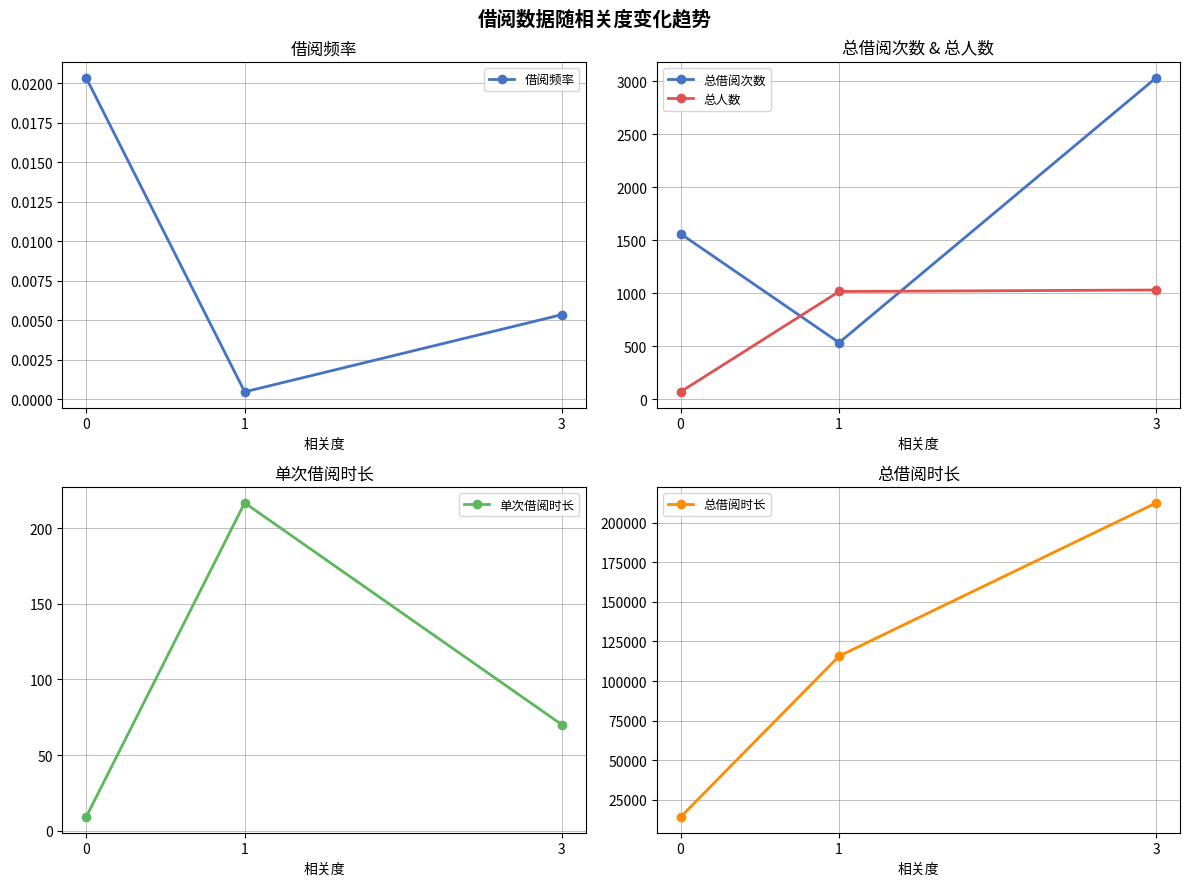

At which label is 借阅频率 closest to 0?

1